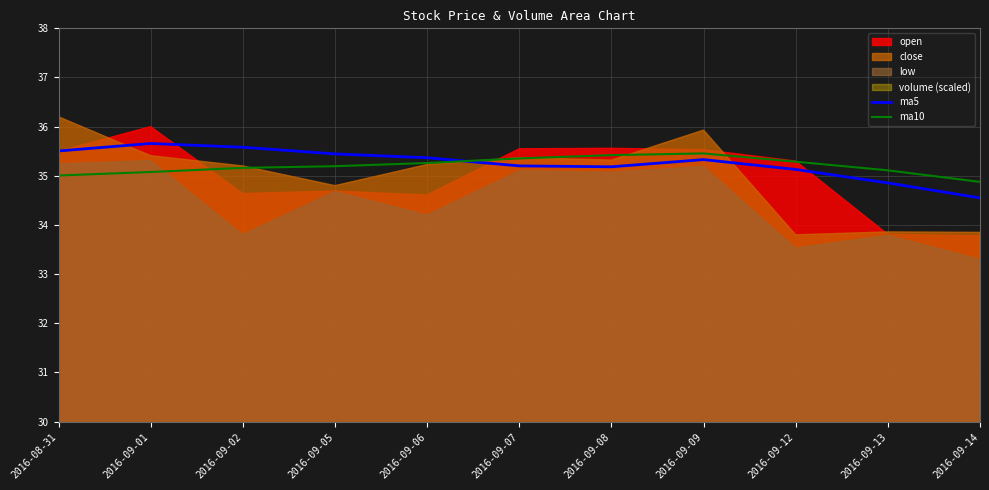

Read the ma5 value at 2016-09-14.

34.6